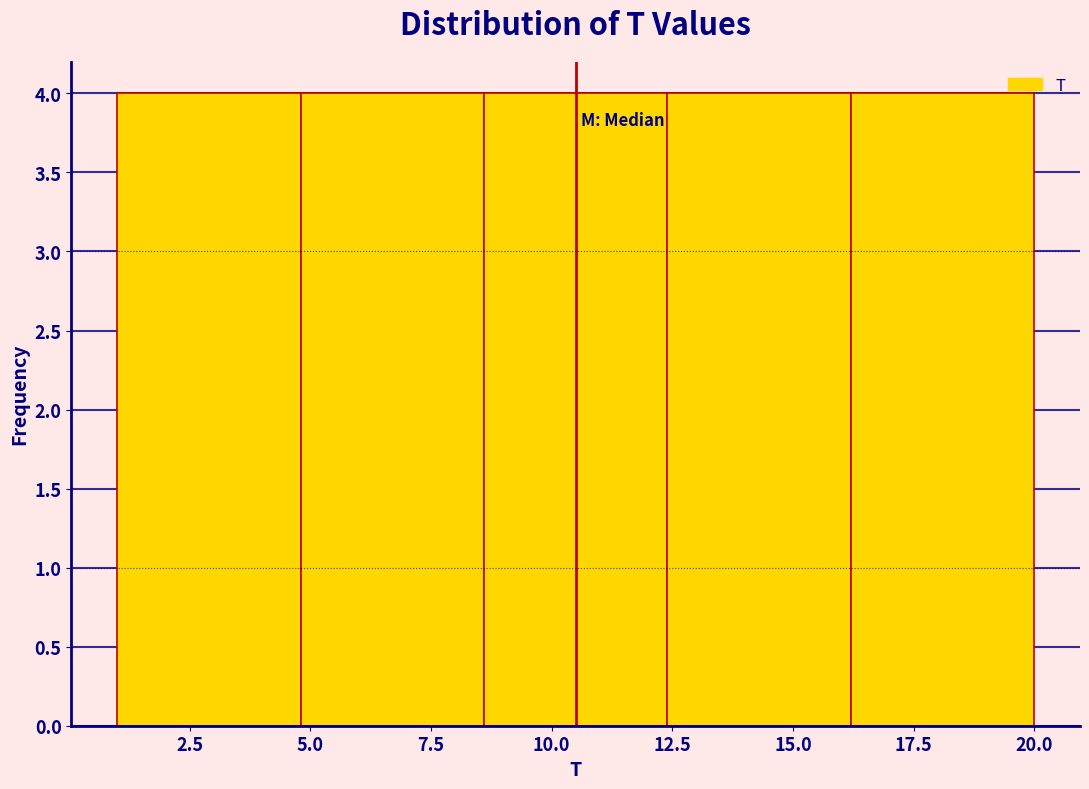

Reading left to right, list every bar in this chart as the range it spans on the x-axis followed by its height. Neither the bar edges nor the heights are printed on the chart, so give them approximately, as read against the axes.

1.0 to 4.8: 4
4.8 to 8.6: 4
8.6 to 12.4: 4
12.4 to 16.2: 4
16.2 to 20.0: 4